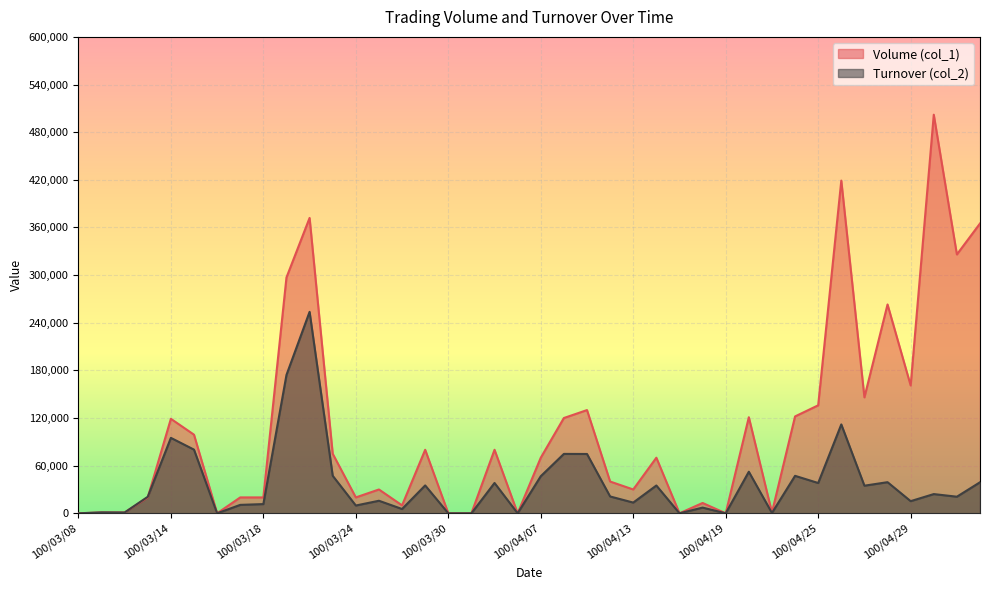

Reading right to left, extract all data points from this chart.

Volume (col_1): 100/05/05=365000	100/05/04=326000	100/05/03=502000	100/04/29=161000	100/04/28=263000	100/04/27=146000	100/04/26=419000	100/04/25=136000	100/04/22=122000	100/04/21=1000	100/04/20=121000	100/04/19=0	100/04/18=13000	100/04/15=0	100/04/14=70000	100/04/13=30000	100/04/12=40000	100/04/11=130000	100/04/08=120000	100/04/07=70000	100/04/06=0	100/04/01=80000	100/03/31=0	100/03/30=0	100/03/29=80000	100/03/28=10000	100/03/25=30000	100/03/24=20000	100/03/23=75000	100/03/22=372000	100/03/21=297000	100/03/18=20000	100/03/17=20000	100/03/16=0	100/03/15=99000	100/03/14=119000	100/03/11=20000	100/03/10=1000	100/03/09=1000	100/03/08=0
Turnover (col_2): 100/05/05=39090	100/05/04=20900	100/05/03=24200	100/04/29=15300	100/04/28=39190	100/04/27=34770	100/04/26=111930	100/04/25=38150	100/04/22=47180	100/04/21=410	100/04/20=52350	100/04/19=0	100/04/18=7170	100/04/15=0	100/04/14=35000	100/04/13=13500	100/04/12=21200	100/04/11=74700	100/04/08=74800	100/04/07=46700	100/04/06=0	100/04/01=38200	100/03/31=0	100/03/30=0	100/03/29=35100	100/03/28=5400	100/03/25=15800	100/03/24=9800	100/03/23=47250	100/03/22=253710	100/03/21=174240	100/03/18=11600	100/03/17=10600	100/03/16=0	100/03/15=80190	100/03/14=95000	100/03/11=20800	100/03/10=1010	100/03/09=1160	100/03/08=0